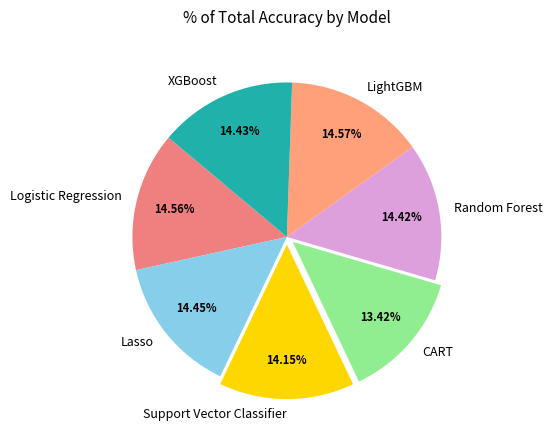

What is the smallest slice in the pie chart?

CART